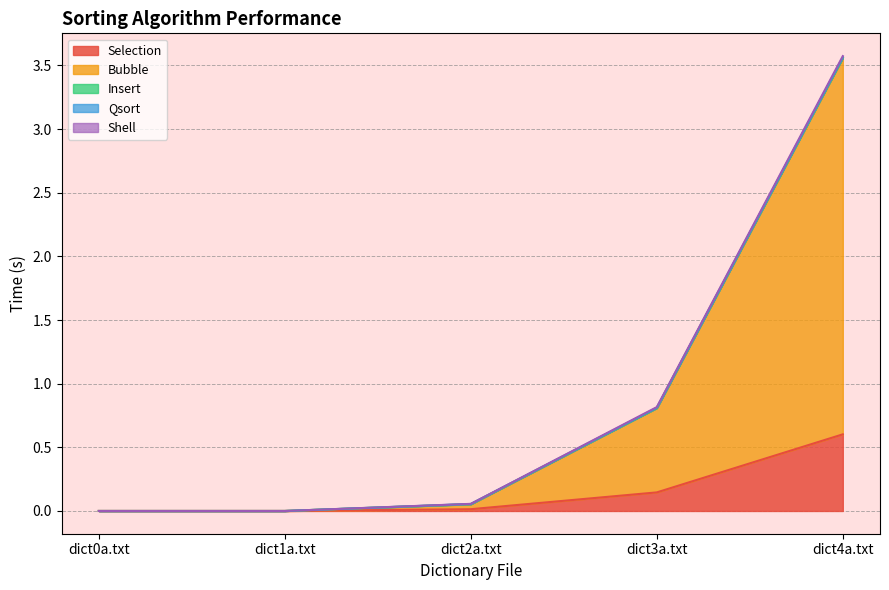

How many lines are shown in the chart?

5